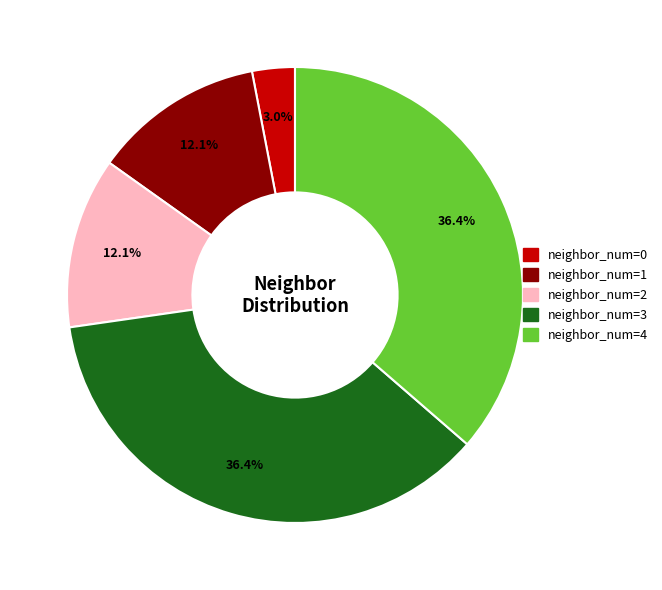

To the nearest percent, what percentage of the pie is neighbor_num=3?

36%